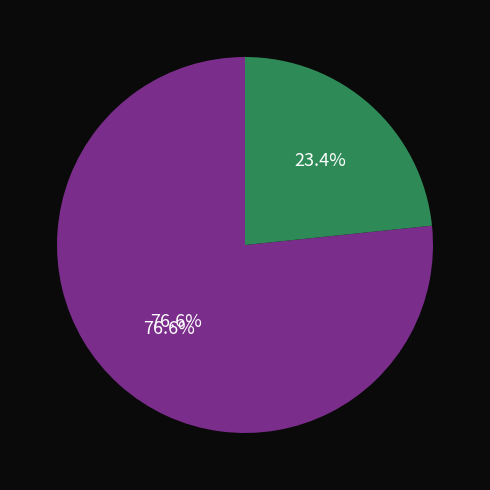

Which has a higher value, 2023-02-23 or 2023-02-16?

2023-02-16